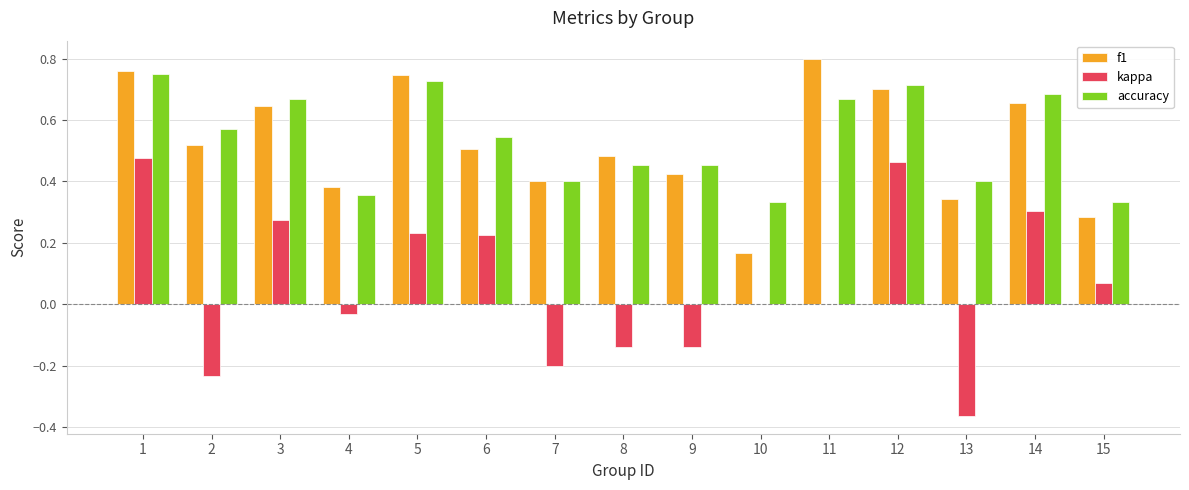

Which category has the highest value in the f1 series?

11